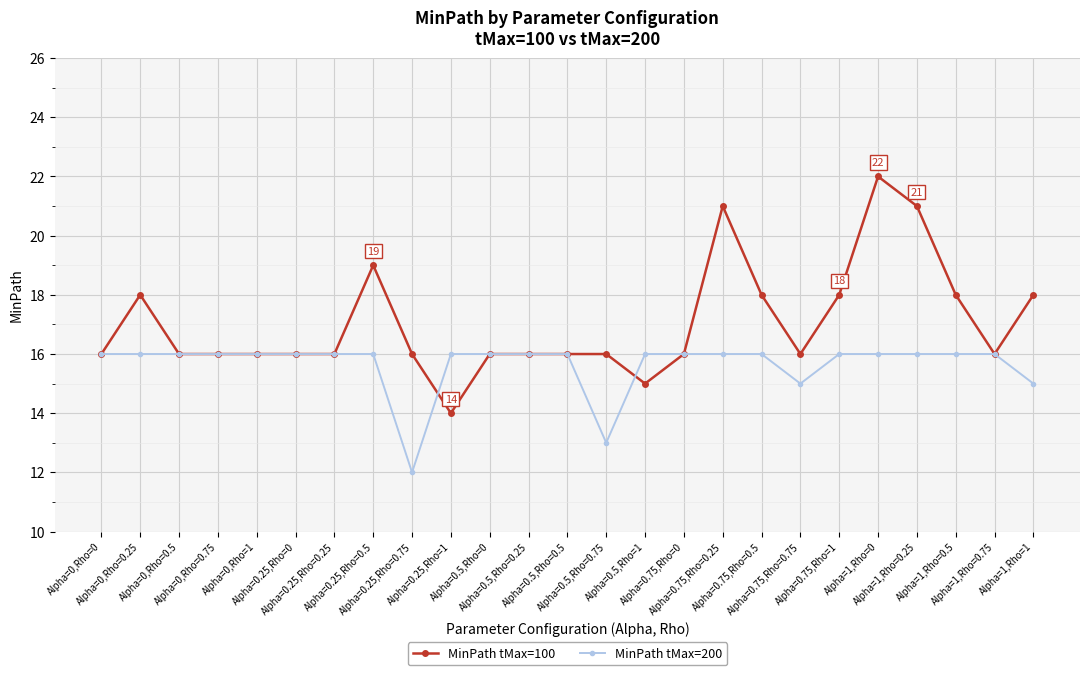

Rank the series by their maximum value, from highest to lowest.

MinPath tMax=100, MinPath tMax=200